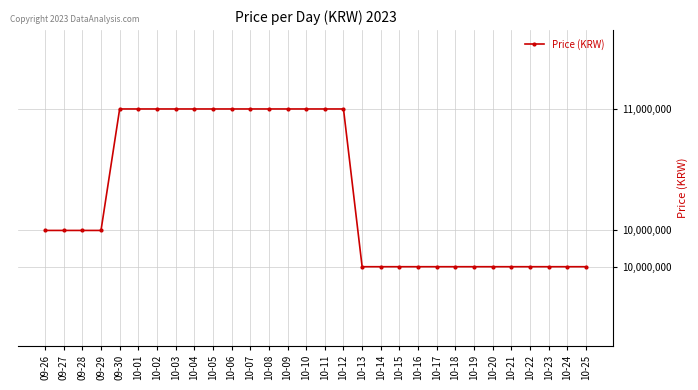

What is the change in value from 09-29 to 10-22?

-230000